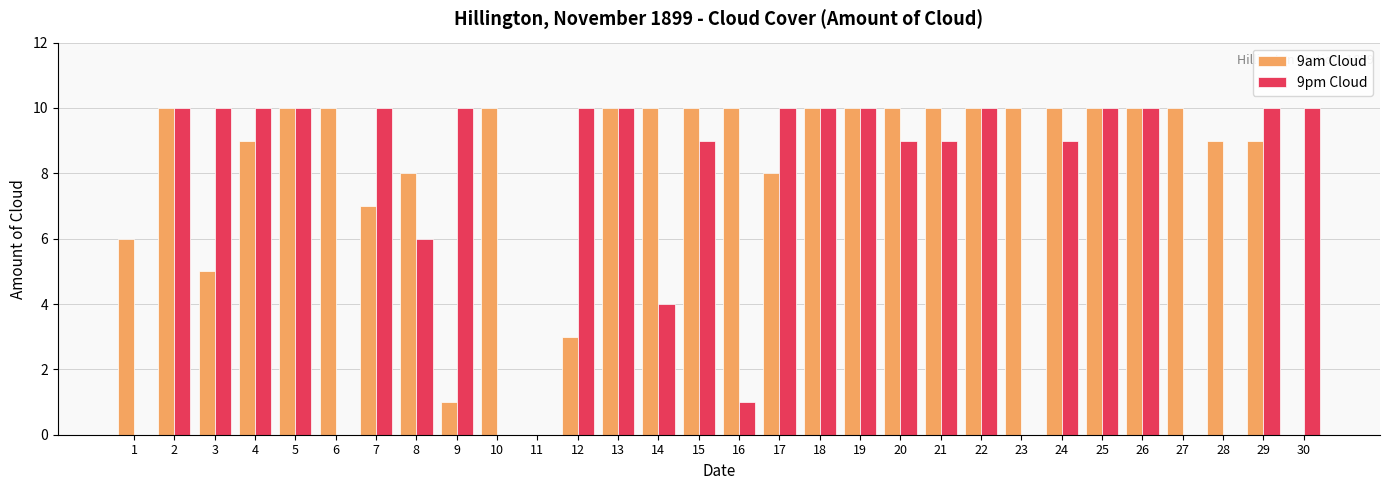

Which series has the largest total across all categories?

9am Cloud